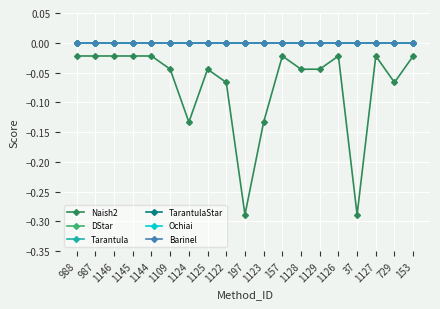

True or false: Ochiai has more than 2 interior local peaks.

False